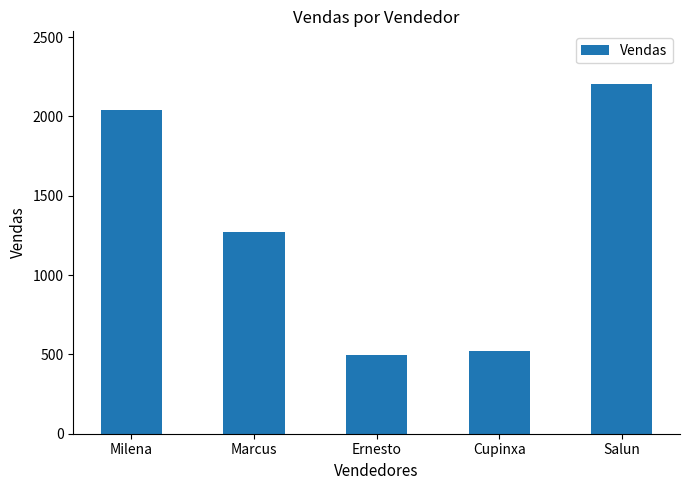

True or false: the data shows 774 at Ernesto.

False